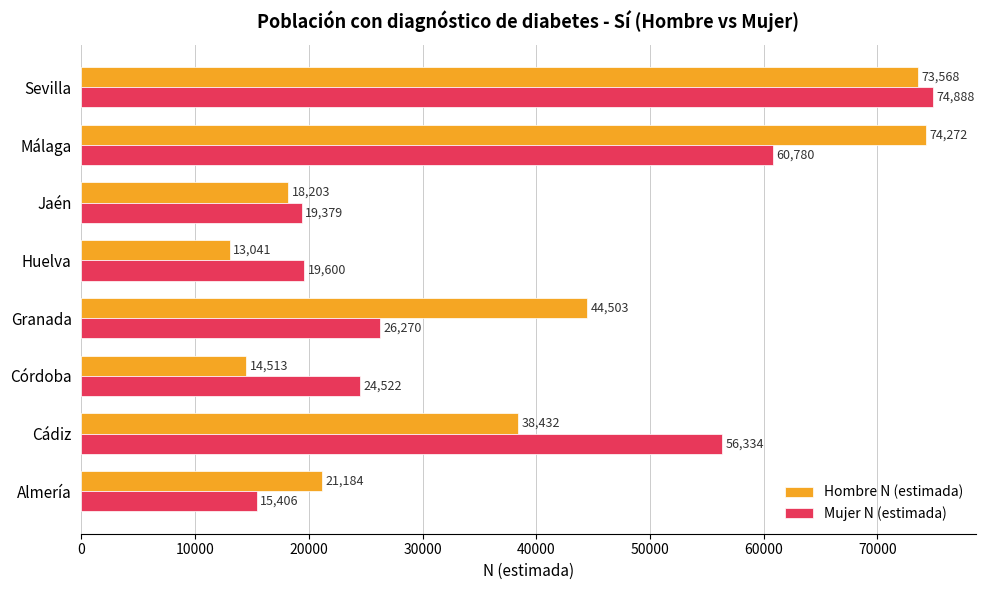

Rank the categories by Hombre N (estimada) value from lowest to highest.

Huelva, Córdoba, Jaén, Almería, Cádiz, Granada, Sevilla, Málaga